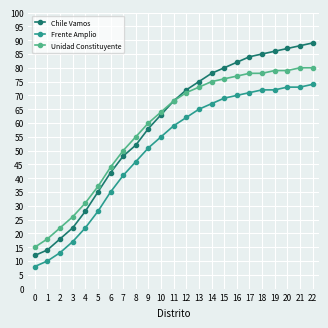

What is the difference between the maximum and second lowest values in the Chile Vamos series?

75